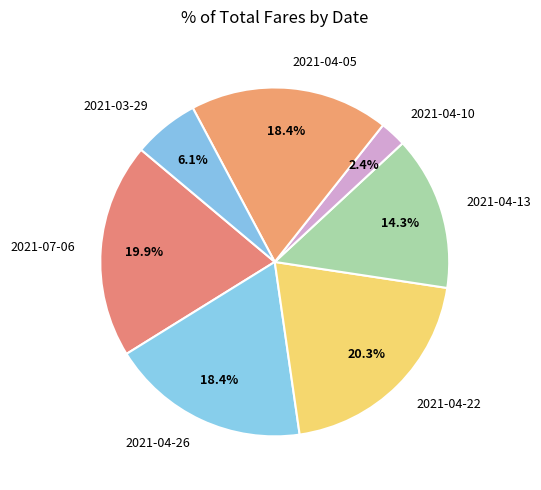

To the nearest percent, what percentage of the pie is 2021-04-26?

18%